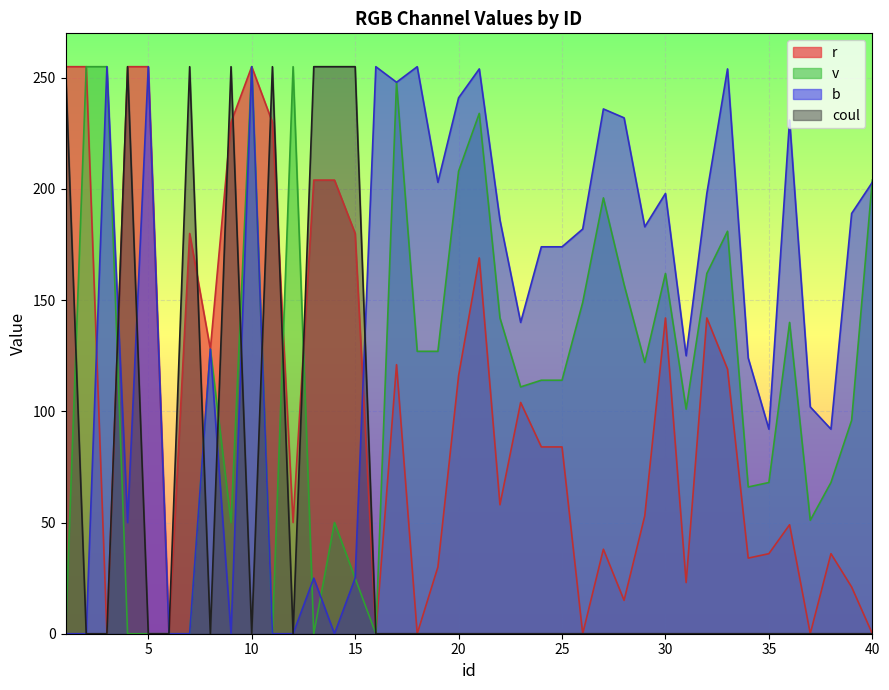

Reading left to right, transcribe all the data shown in this chart.

r: 255	255	0	255	255	0	180	128	230	255	230	50	204	204	180	0	121	0	30	116	169	58	104	84	84	0	38	15	53	142	23	142	119	34	36	49	0	36	21	0
v: 0	255	255	0	0	0	0	128	50	255	0	255	0	50	25	0	248	127	127	208	234	142	111	114	114	149	196	157	122	162	101	162	181	66	68	140	51	68	96	204
b: 0	0	255	50	255	0	0	128	0	255	0	0	25	0	25	255	248	255	203	241	254	186	140	174	174	182	236	232	183	198	125	198	254	124	92	231	102	92	189	203
coul: 255	0	0	255	0	0	255	0	255	0	255	0	255	255	255	0	0	0	0	0	0	0	0	0	0	0	0	0	0	0	0	0	0	0	0	0	0	0	0	0